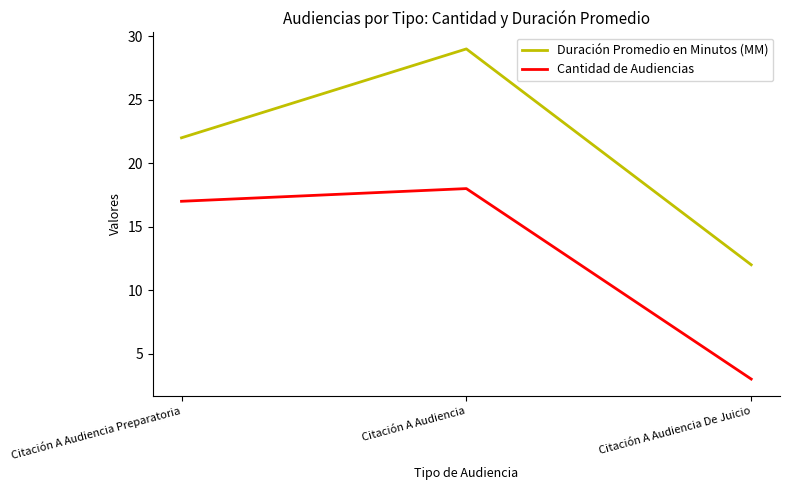

Does the chart display data point markers on the line(s)?

No